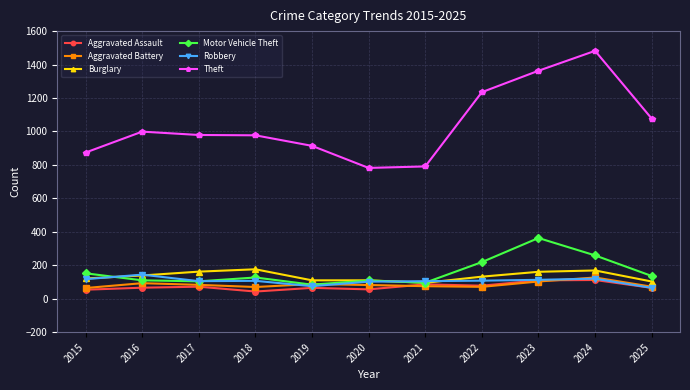

True or false: Aggravated Battery and Theft intersect in this chart.

False